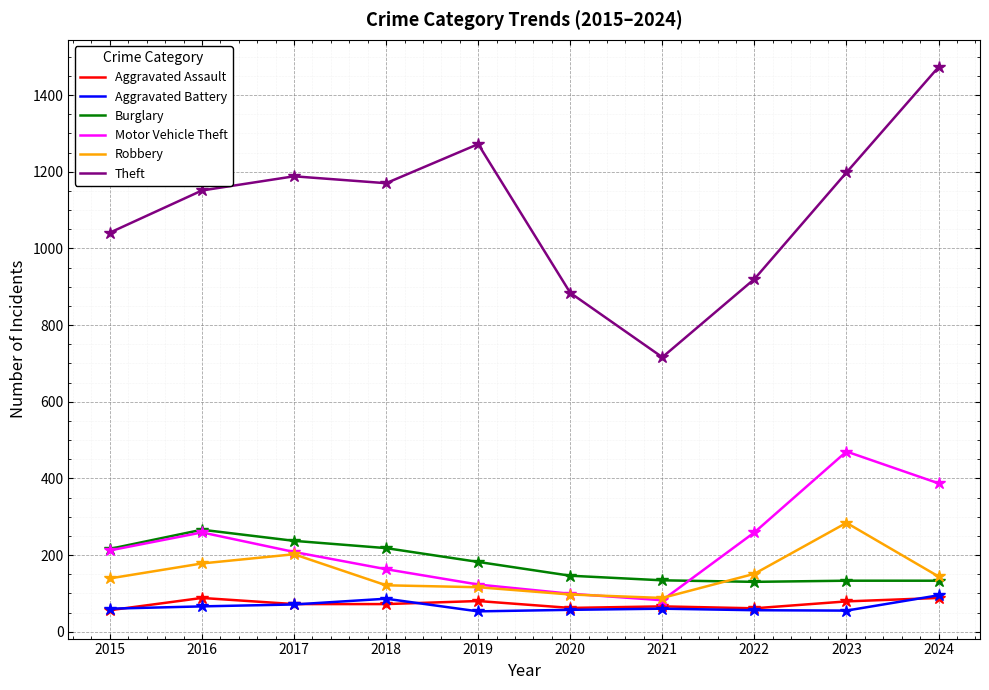

At which category is the sum across all series the highest?

2024